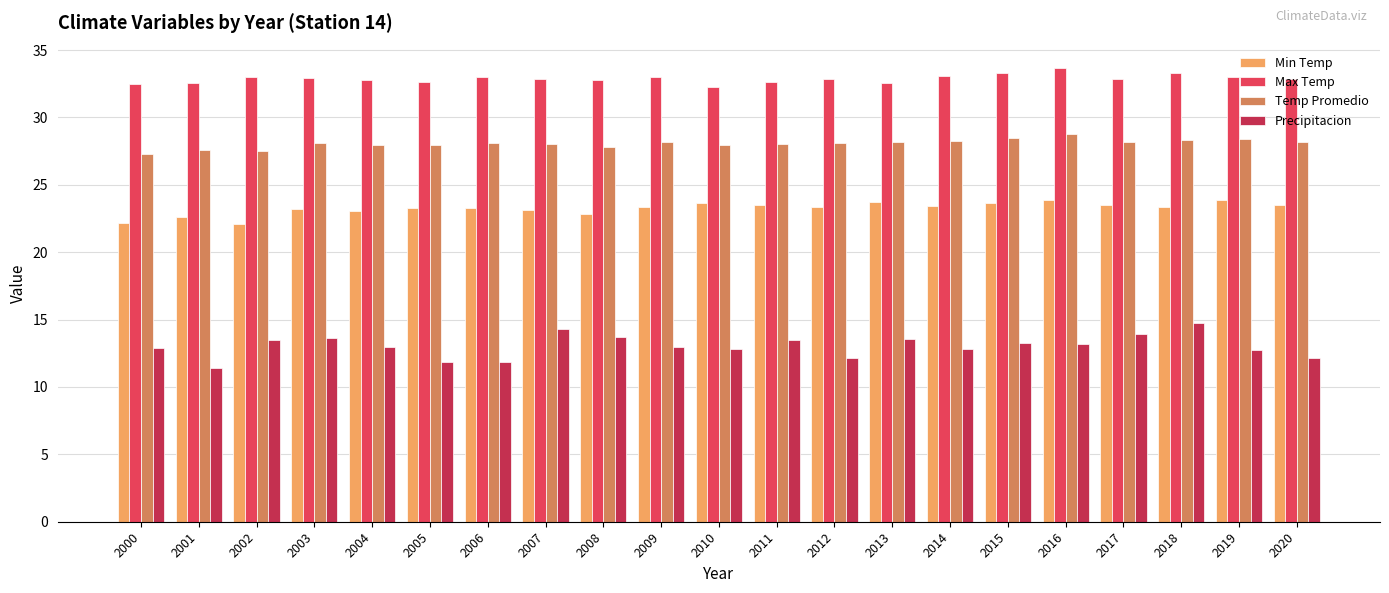

How many bars are there in total?

84